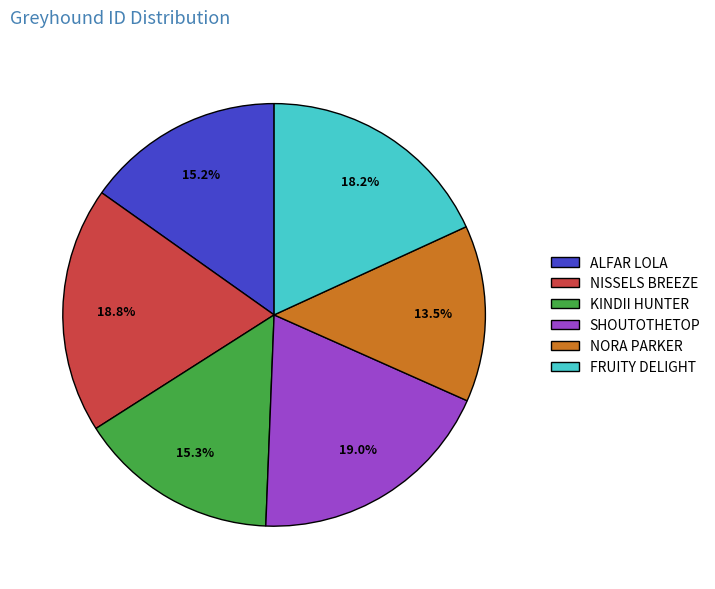

What is the smallest slice in the pie chart?

NORA PARKER